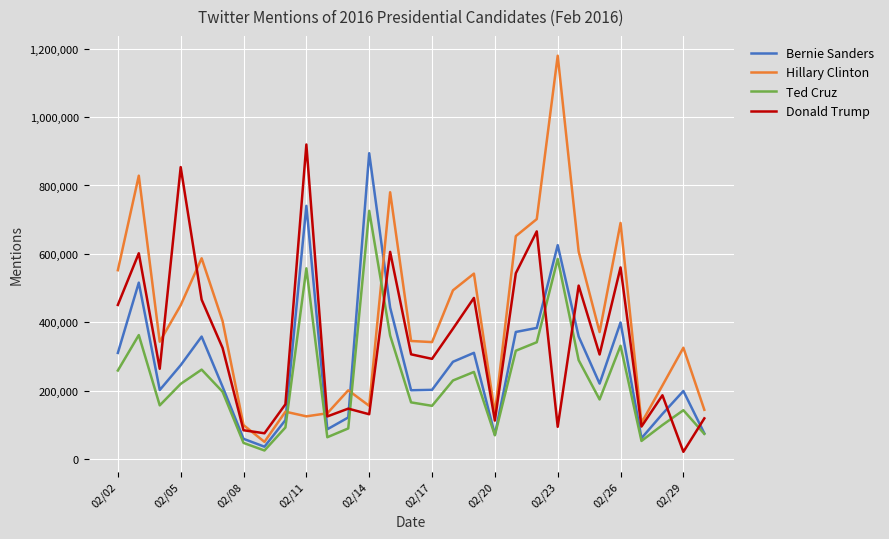

In Donald Trump, how many points are higher than both neighbors (excluding endpoints)?

10